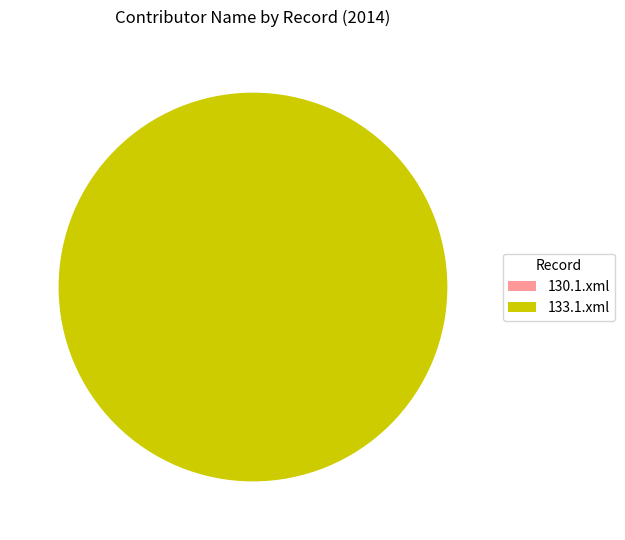

How many segments does this pie chart have?

2